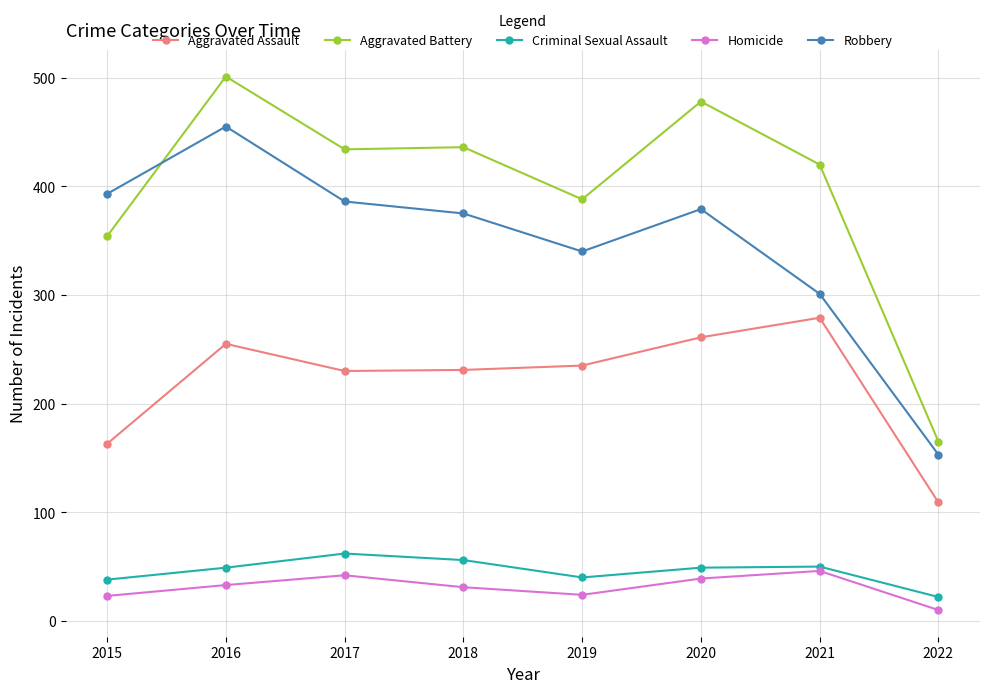

The value of Aggravated Battery at 2018 is 602. True or false?

False